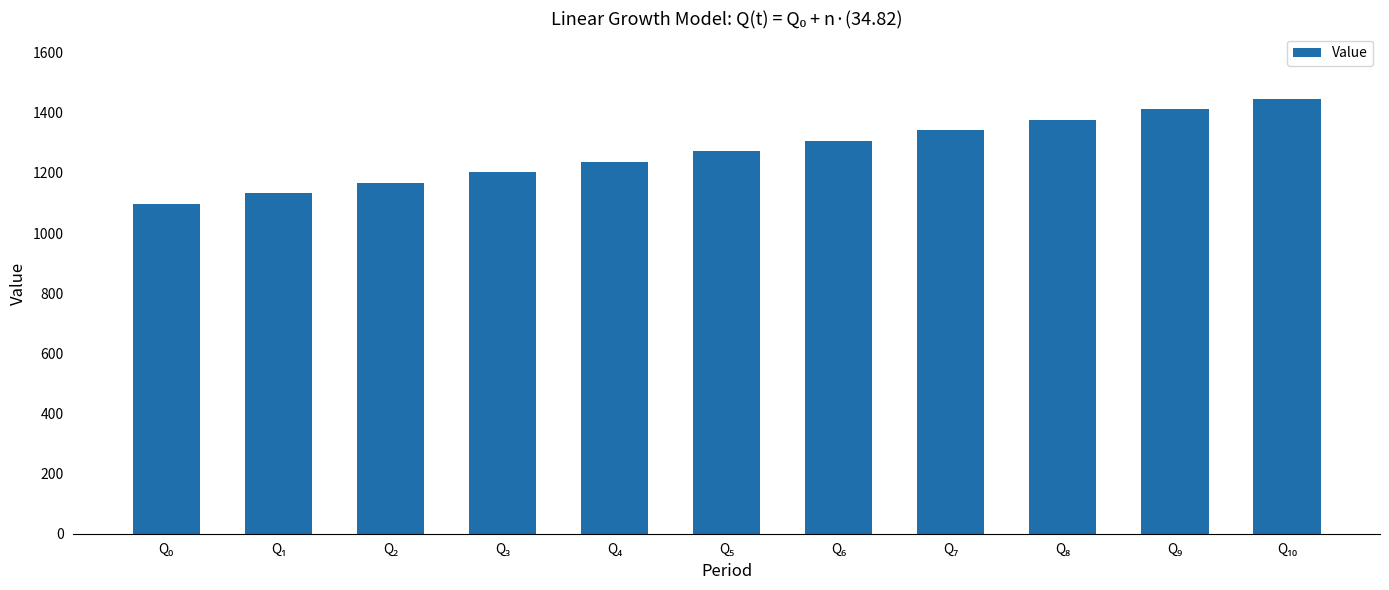

What is the value of the 1st bar from the left?

1098.0